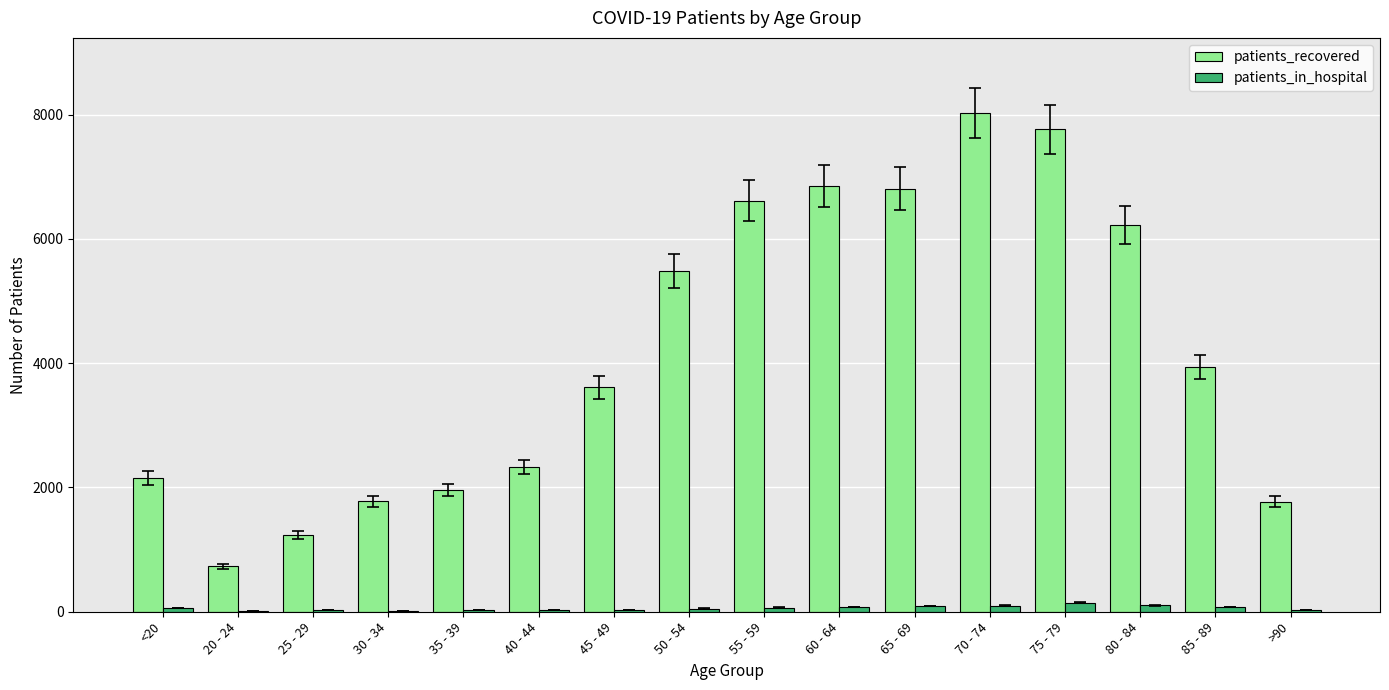

How many data points does each series have?

16